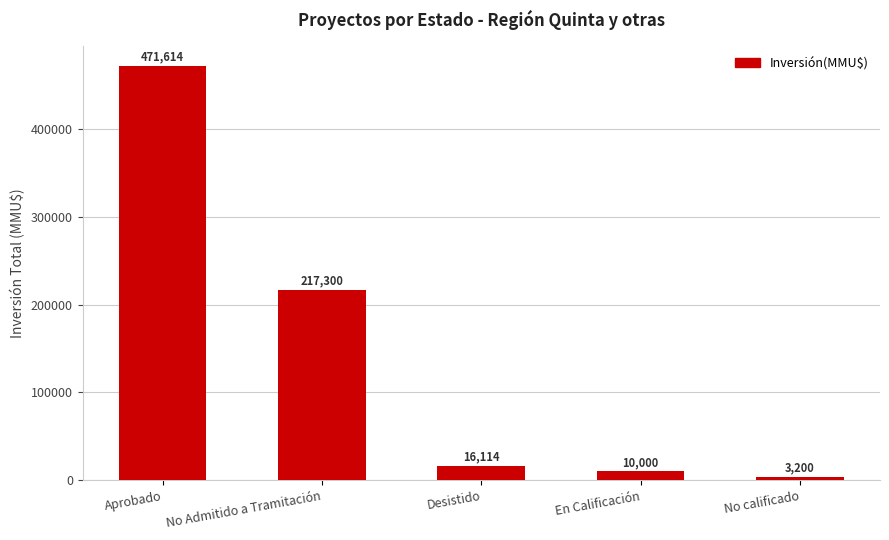

Rank the categories by value from highest to lowest.

Aprobado, No Admitido a Tramitación, Desistido, En Calificación, No calificado